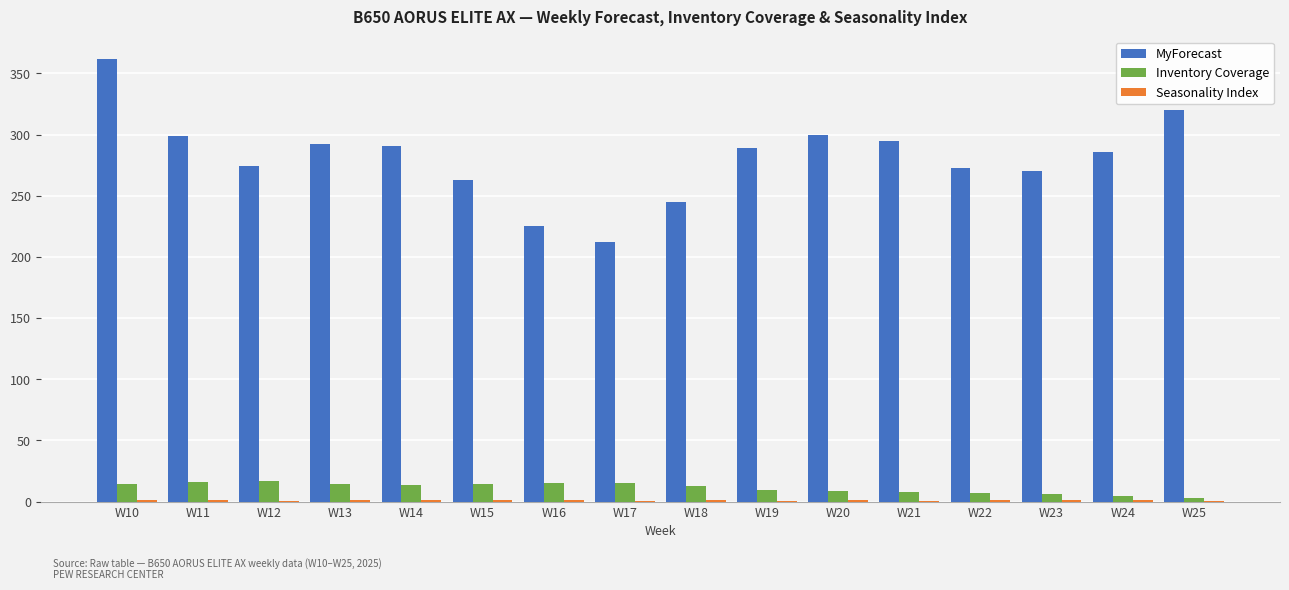

At which category is the sum across all series the highest?

W10